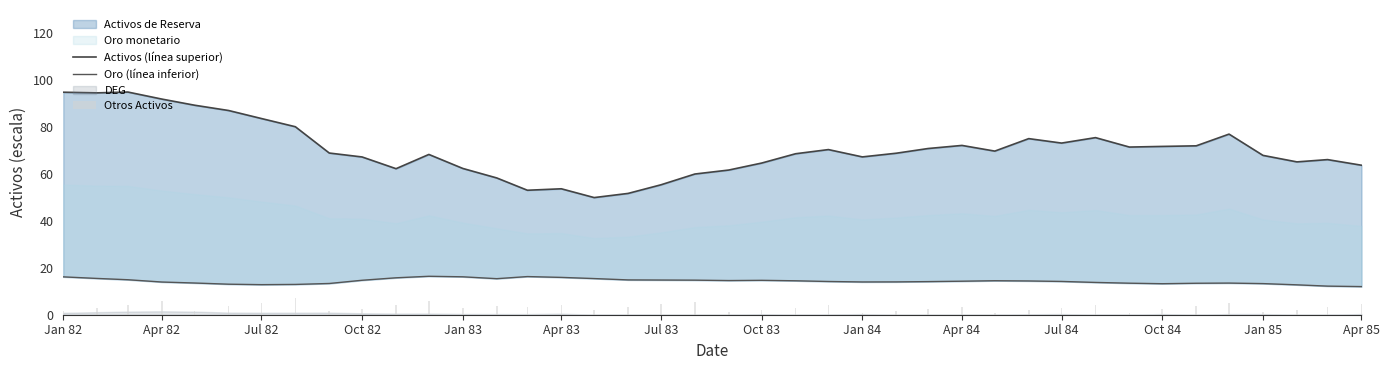

At which category does the chart reach its minimum across all series?

Apr 85